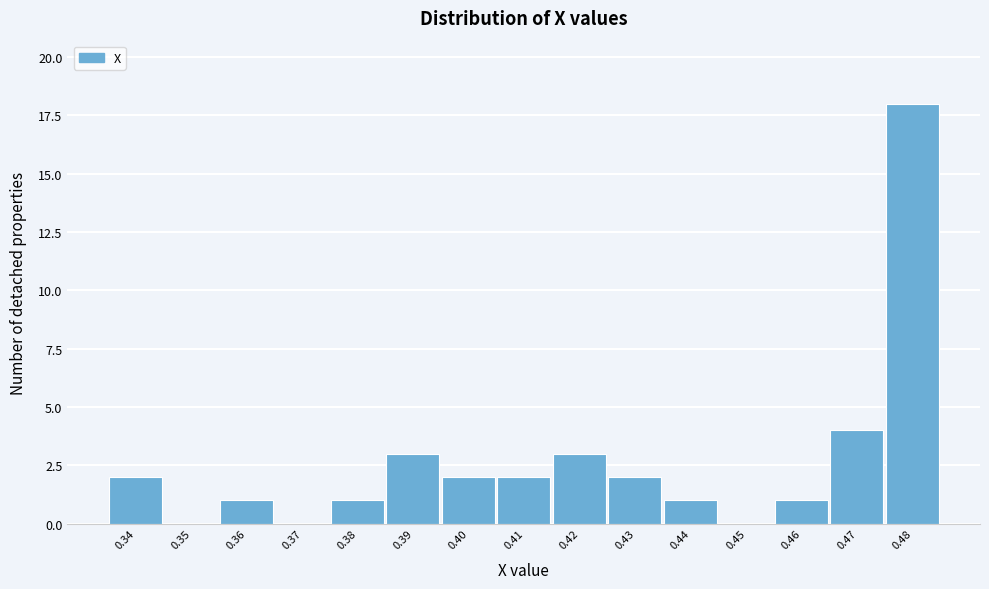

Reading right to left, list all the values displayed in this chart.

0.48=18	0.47=4	0.46=1	0.45=0	0.44=1	0.43=2	0.42=3	0.41=2	0.40=2	0.39=3	0.38=1	0.37=0	0.36=1	0.35=0	0.34=2